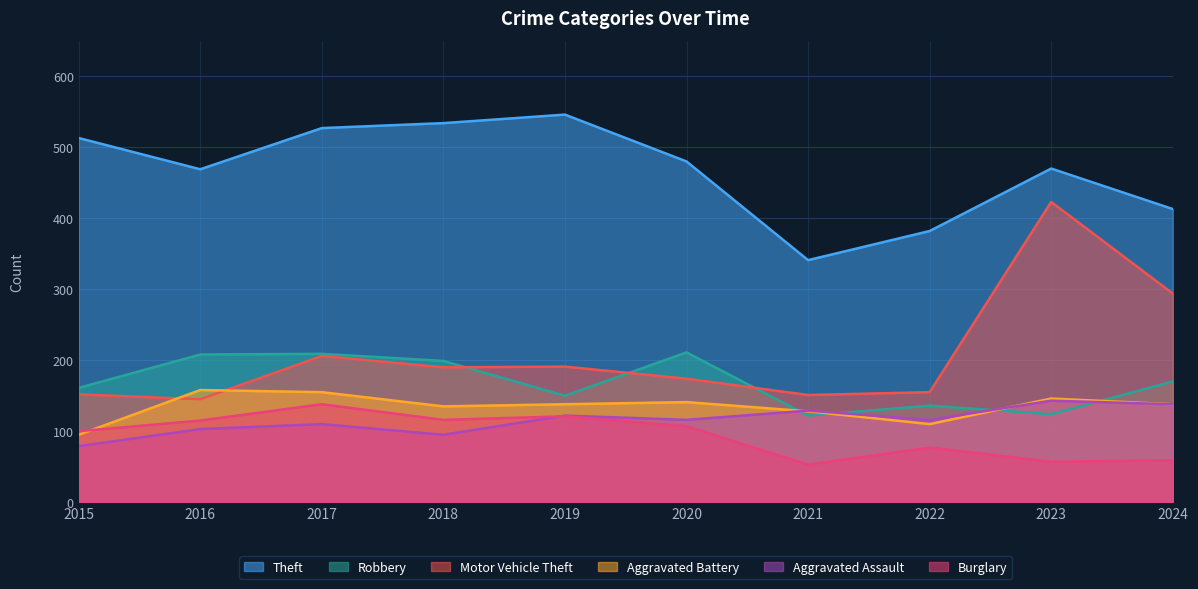

What is the greatest value displayed?

546